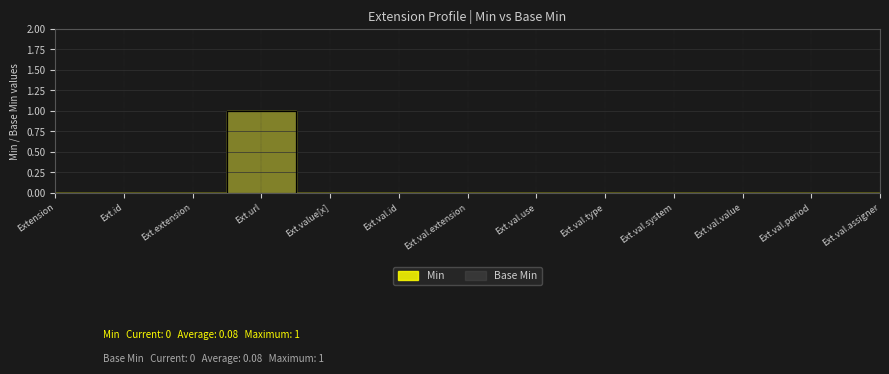

True or false: Min and Base Min intersect in this chart.

False